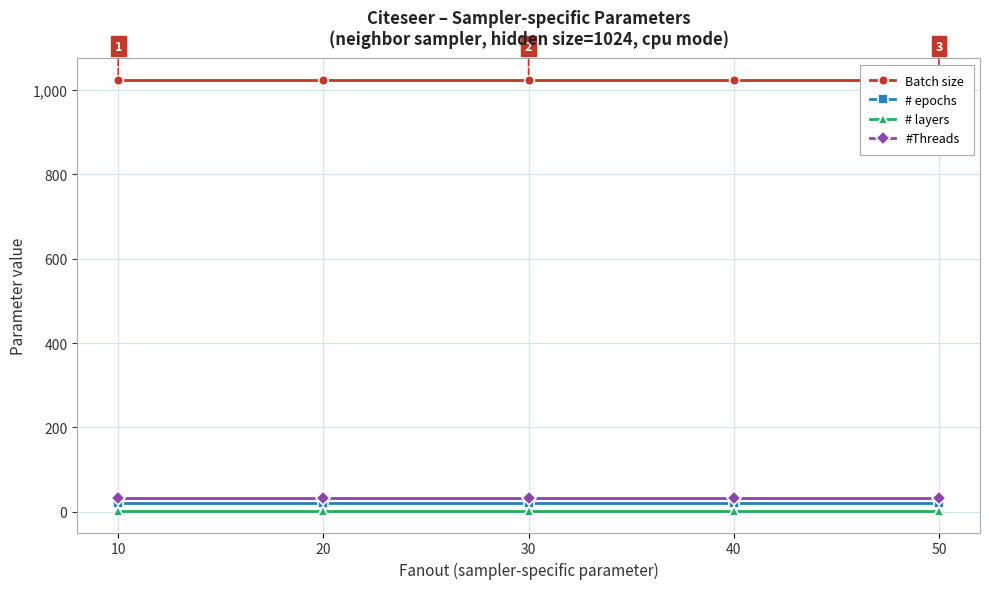

Which series has the largest range (max minus min)?

Batch size